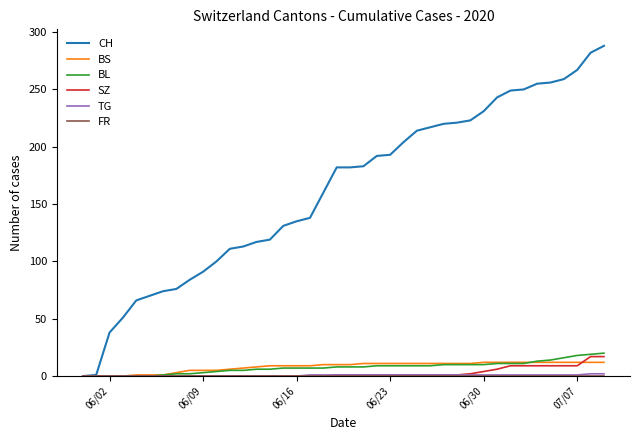

What is the maximum value for SZ?

17